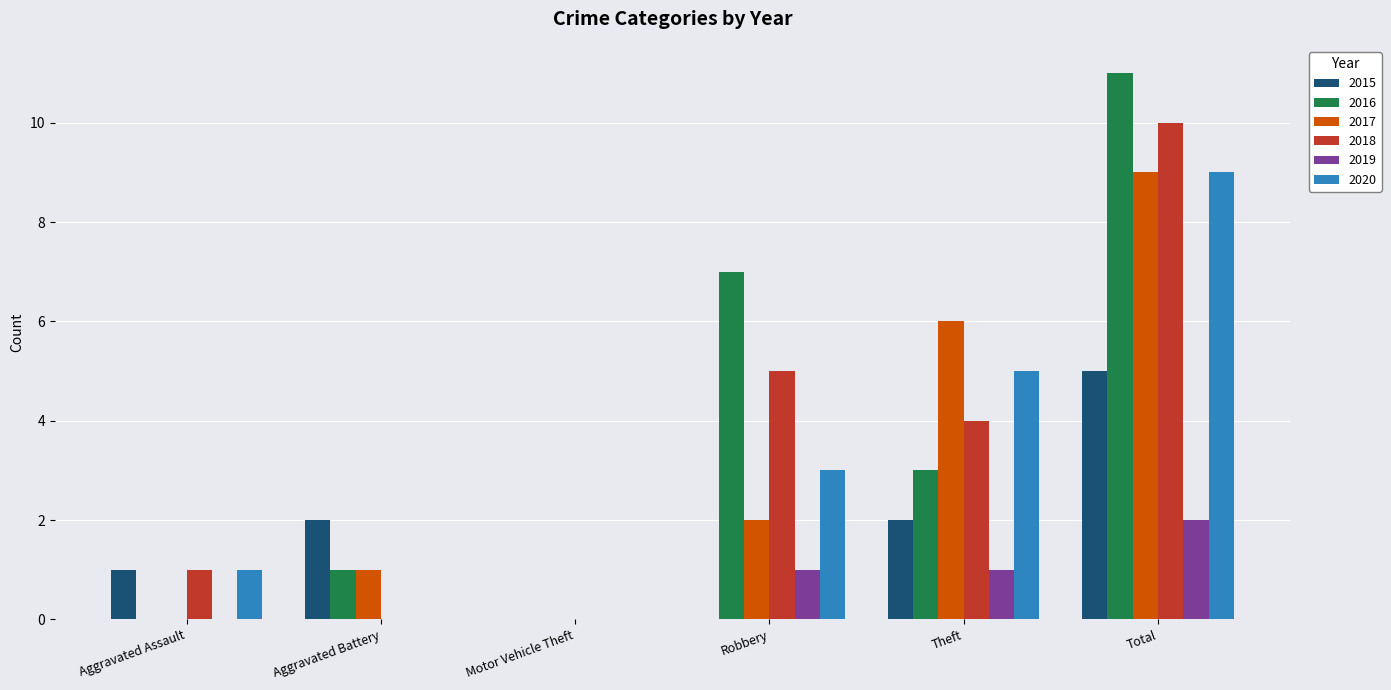

What is the total value across all series at Theft?

21